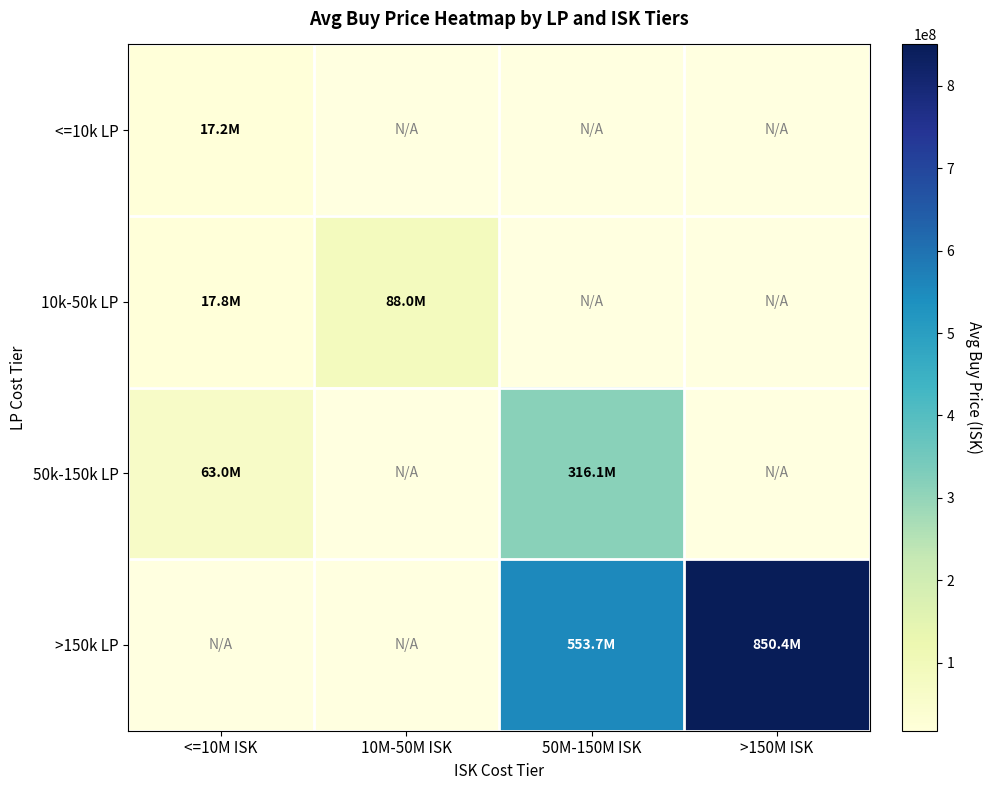

List the labels in order of >150k LP value, smallest first.

<=10M ISK, 10M-50M ISK, 50M-150M ISK, >150M ISK